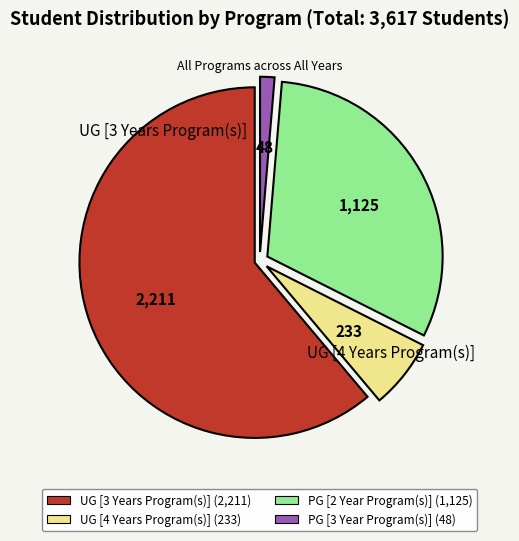

Which slice is the largest?

UG [3 Years Program(s)]